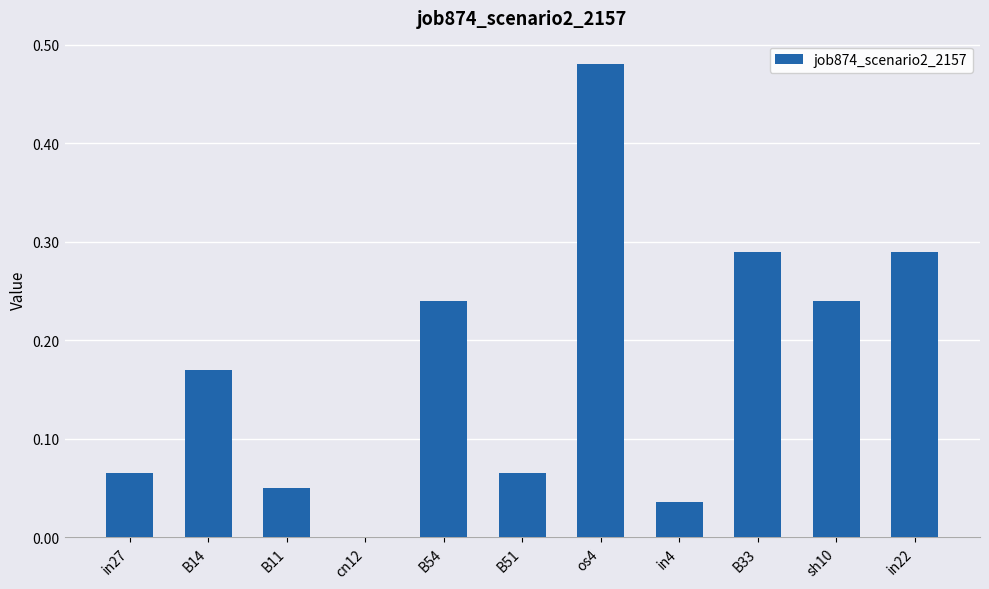

At which category does the chart reach its peak across all series?

os4